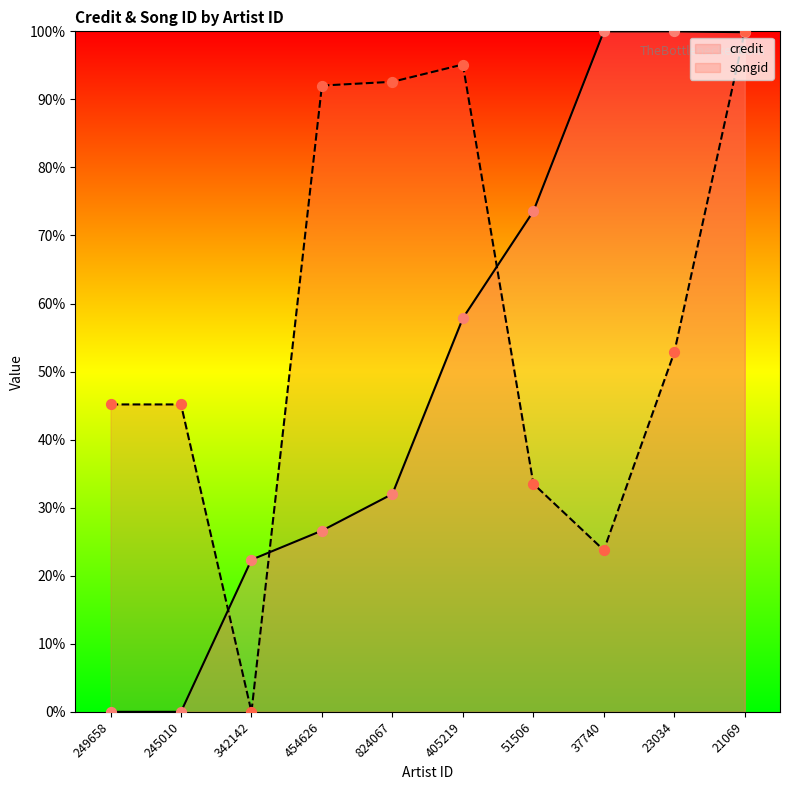

What are all the series names shown in the legend?

credit, songid